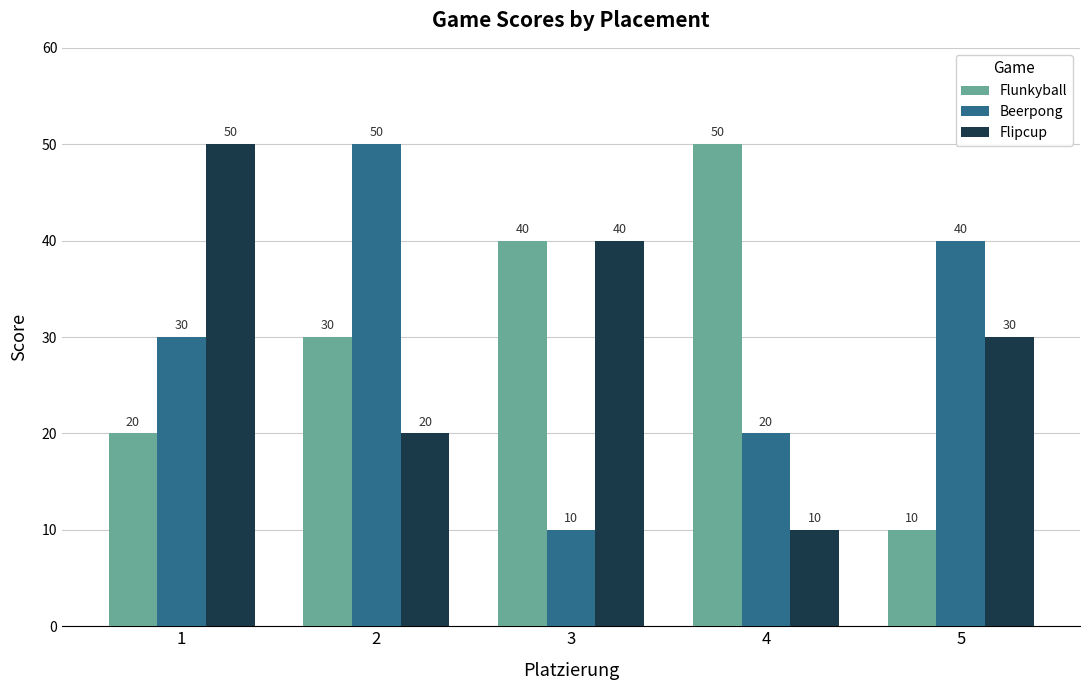

The value of Beerpong at 4 is 20. True or false?

True